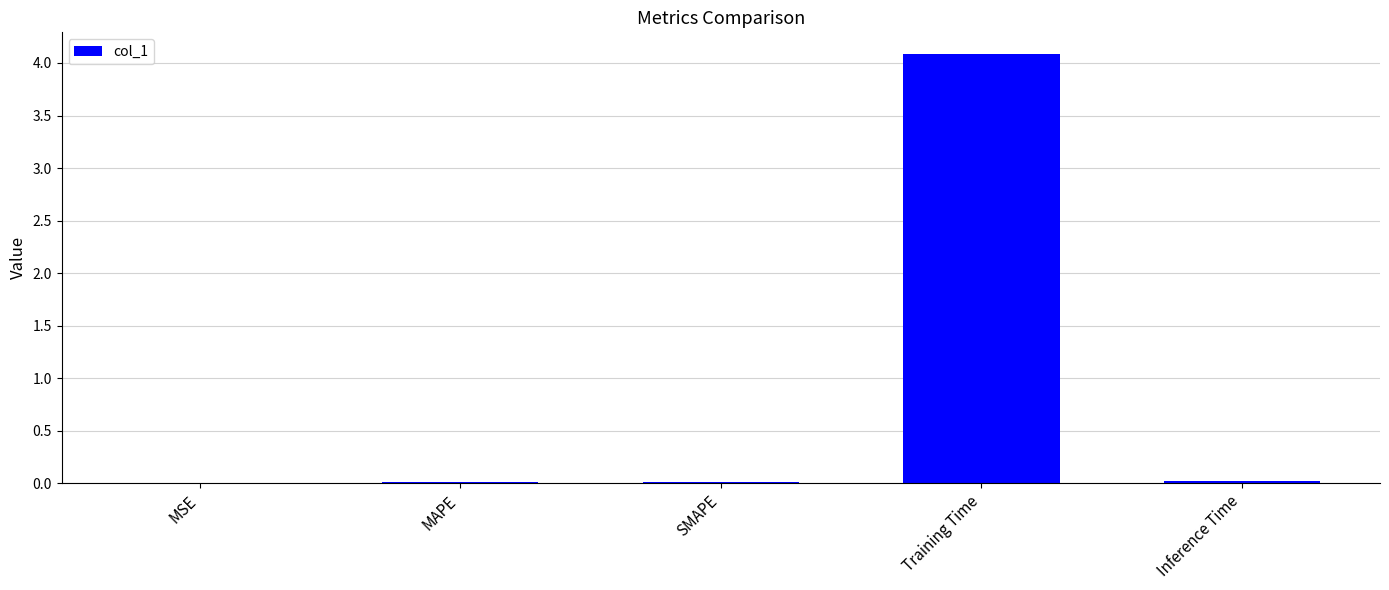

Are the bars horizontal?

No